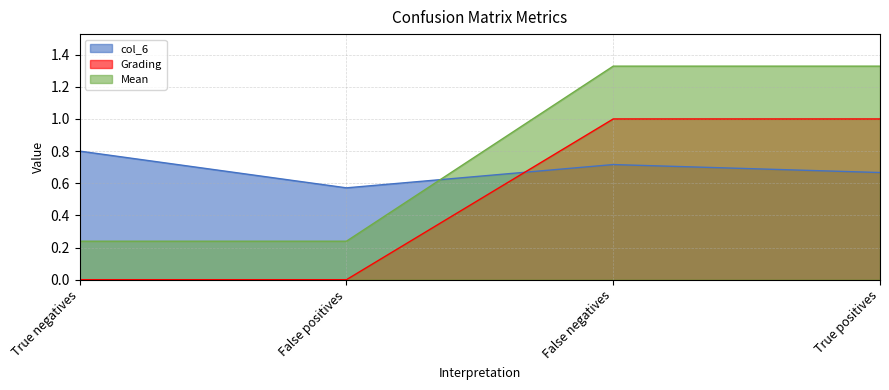

Which series has the largest total across all categories?

Mean